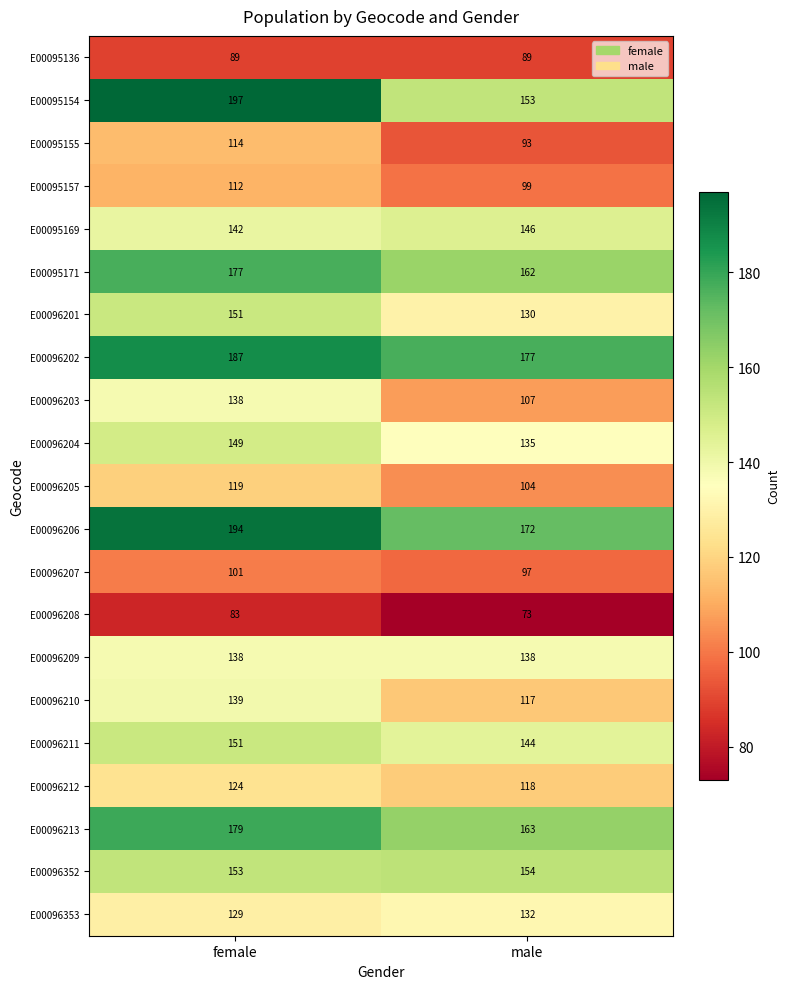

Rank the categories by E00096205 value from highest to lowest.

female, male